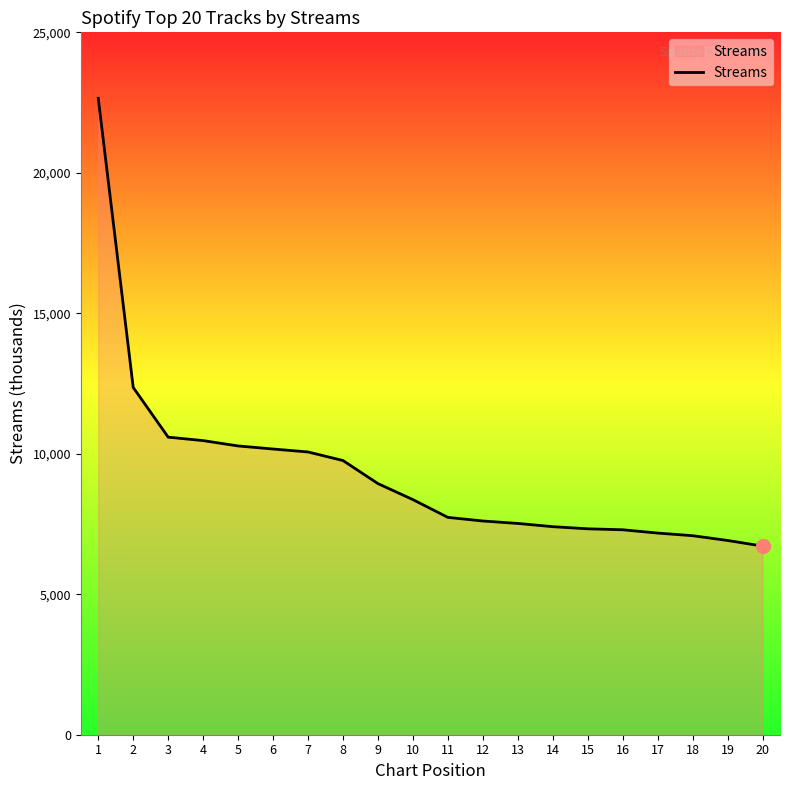

What is the maximum value shown in the chart?

22653